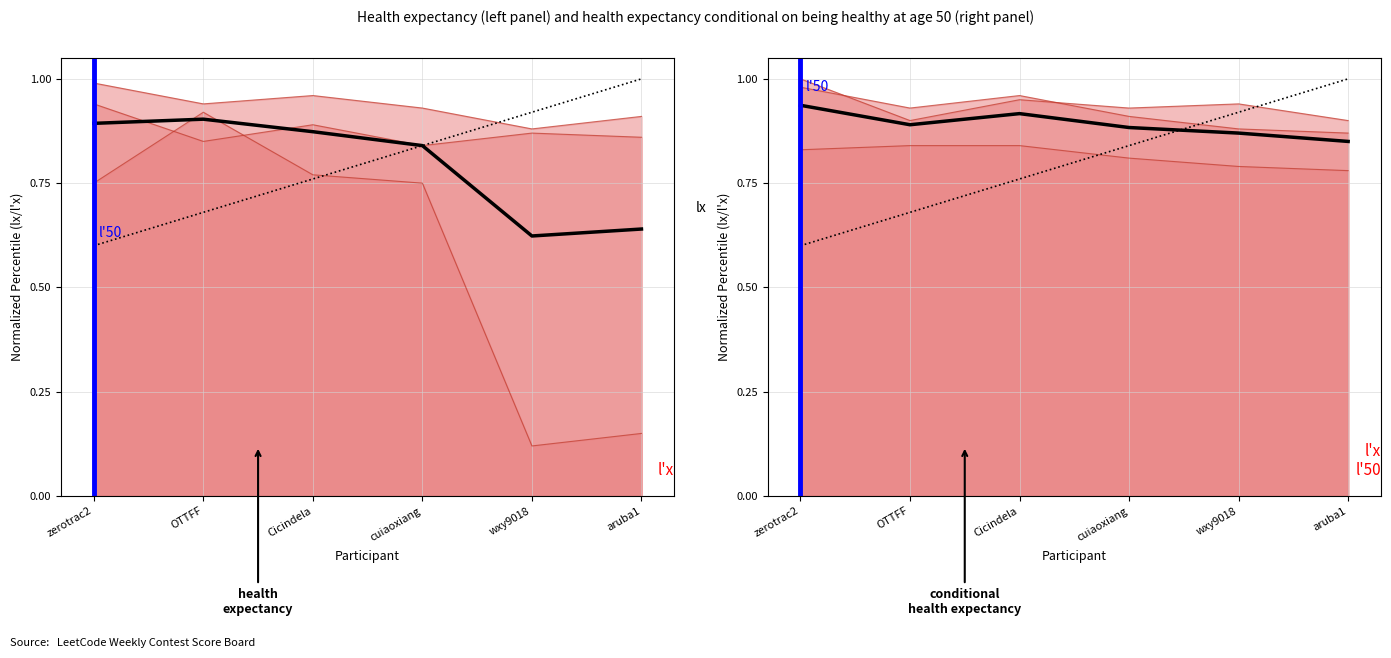

List the labels in order of value, smallest first.

aruba1, wxy9018, cuiaoxiang, OTTFF, Cicindela, zerotrac2